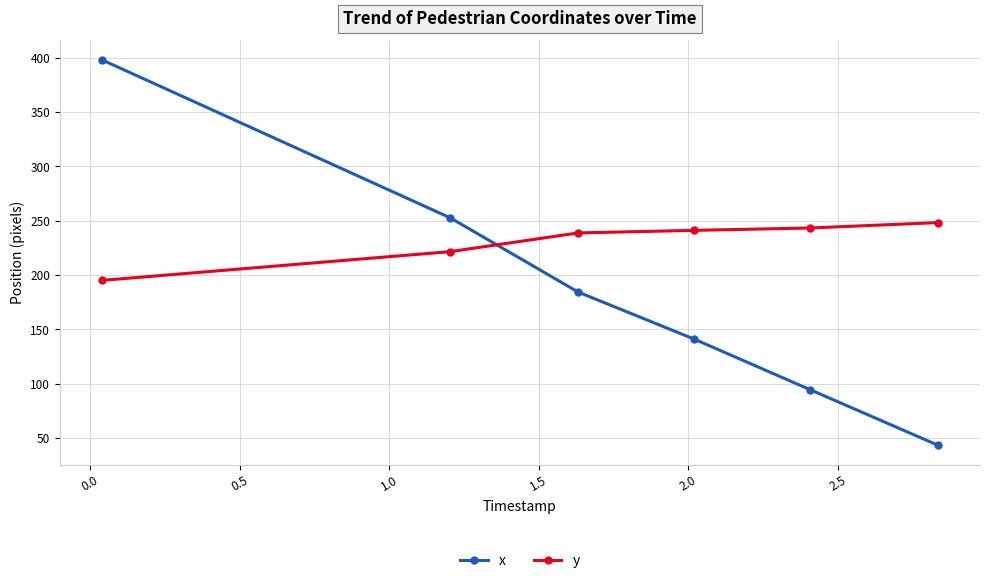

Which series has the largest total across all categories?

y